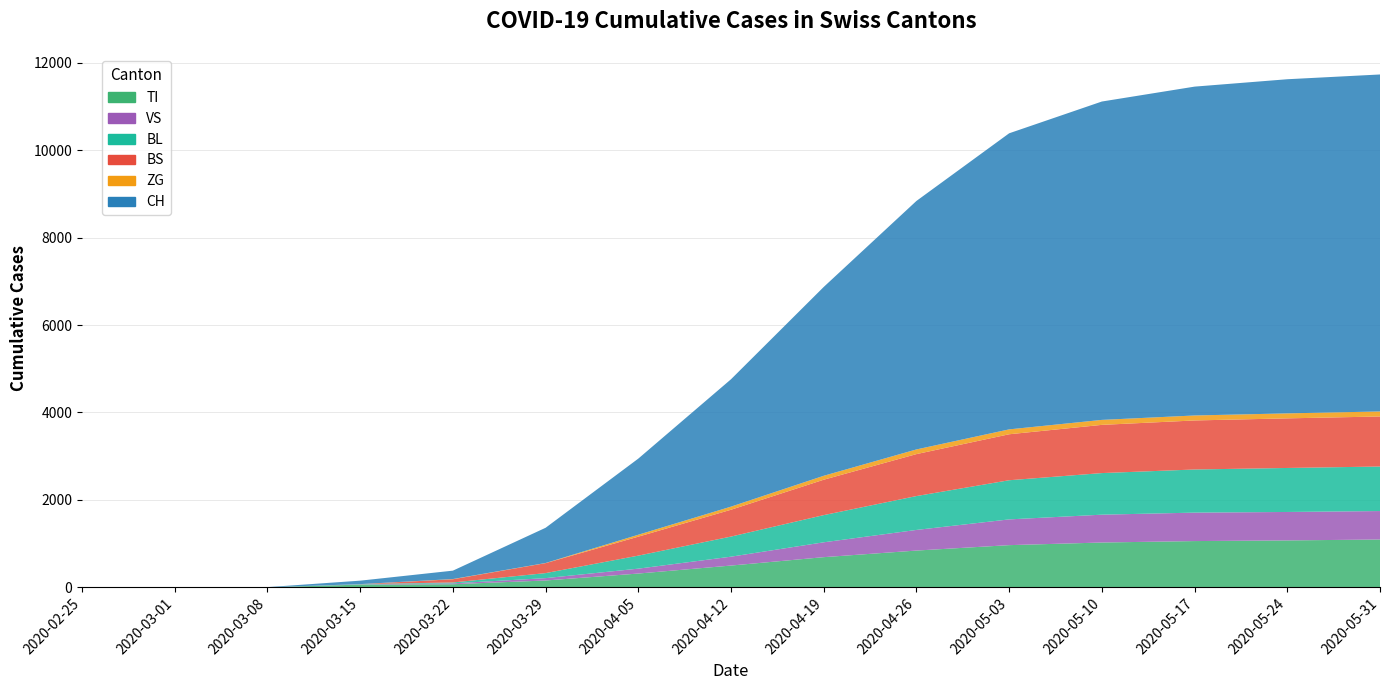

Reading right to left, extract all data points from this chart.

TI: 2020-05-31=1093	2020-05-24=1072	2020-05-17=1057	2020-05-10=1024	2020-05-03=964	2020-04-26=840	2020-04-19=689	2020-04-12=497	2020-04-05=314	2020-03-29=155	2020-03-22=70	2020-03-15=61	2020-03-08=0	2020-03-01=0	2020-02-25=0
VS: 2020-05-31=651	2020-05-24=651	2020-05-17=651	2020-05-10=637	2020-05-03=589	2020-04-26=472	2020-04-19=340	2020-04-12=203	2020-04-05=112	2020-03-29=54	2020-03-22=19	2020-03-15=6	2020-03-08=0	2020-03-01=0	2020-02-25=0
BL: 2020-05-31=1019	2020-05-24=1007	2020-05-17=987	2020-05-10=952	2020-05-03=896	2020-04-26=775	2020-04-19=622	2020-04-12=460	2020-04-05=298	2020-03-29=115	2020-03-22=21	2020-03-15=5	2020-03-08=0	2020-03-01=0	2020-02-25=0
BS: 2020-05-31=1145	2020-05-24=1135	2020-05-17=1122	2020-05-10=1103	2020-05-03=1052	2020-04-26=960	2020-04-19=810	2020-04-12=614	2020-04-05=434	2020-03-29=228	2020-03-22=73	2020-03-15=0	2020-03-08=0	2020-03-01=0	2020-02-25=0
ZG: 2020-05-31=115	2020-05-24=114	2020-05-17=114	2020-05-10=114	2020-05-03=112	2020-04-26=107	2020-04-19=90	2020-04-12=71	2020-04-05=44	2020-03-29=3	2020-03-22=5	2020-03-15=0	2020-03-08=0	2020-03-01=0	2020-02-25=0
CH: 2020-05-31=7711	2020-05-24=7646	2020-05-17=7525	2020-05-10=7285	2020-05-03=6775	2020-04-26=5686	2020-04-19=4321	2020-04-12=2915	2020-04-05=1742	2020-03-29=806	2020-03-22=192	2020-03-15=79	2020-03-08=3	2020-03-01=0	2020-02-25=0